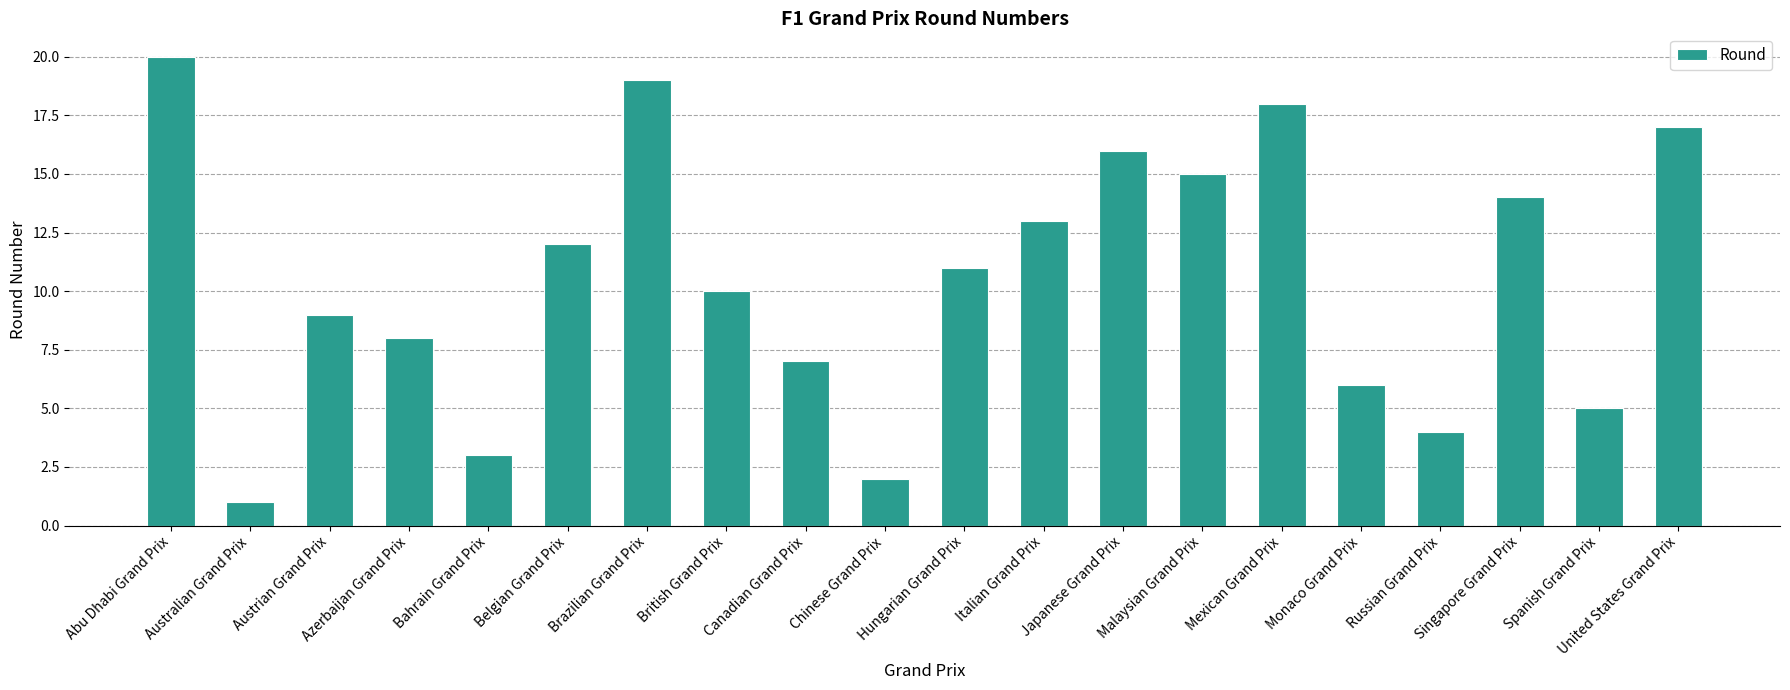

At which label does the data first exceed 11?

Abu Dhabi Grand Prix